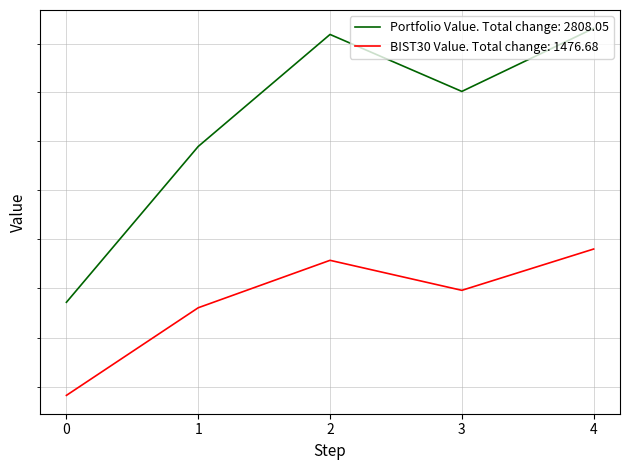

Is it true that BIST30 Value equals 100418.8 at 0?

True